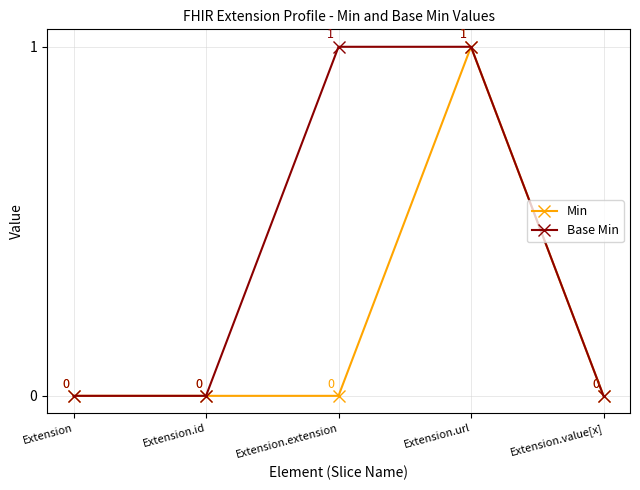

Rank the series at Extension.extension from highest to lowest value.

Base Min, Min